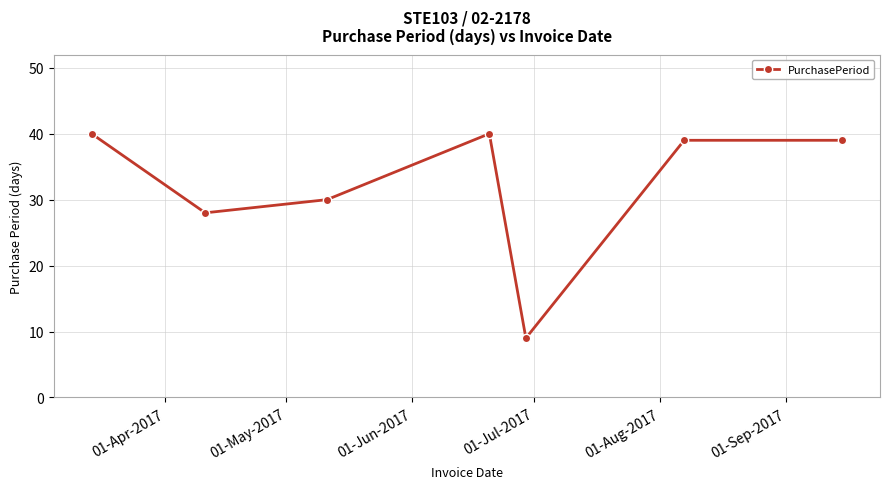

What is the difference between the second highest and second lowest values?

12